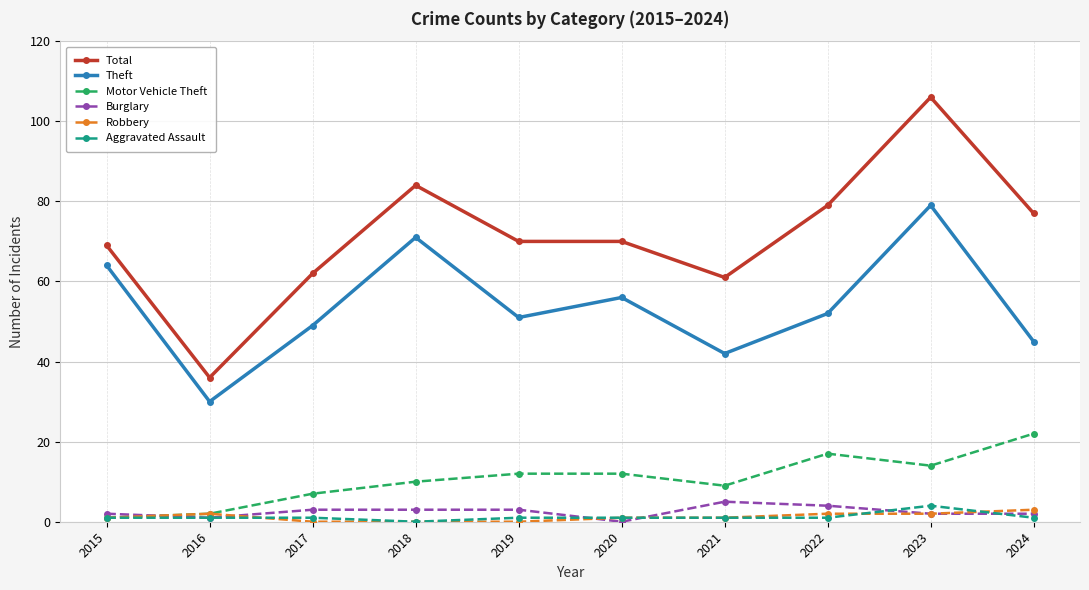

What is the difference between the highest and lowest values at 2018?

84